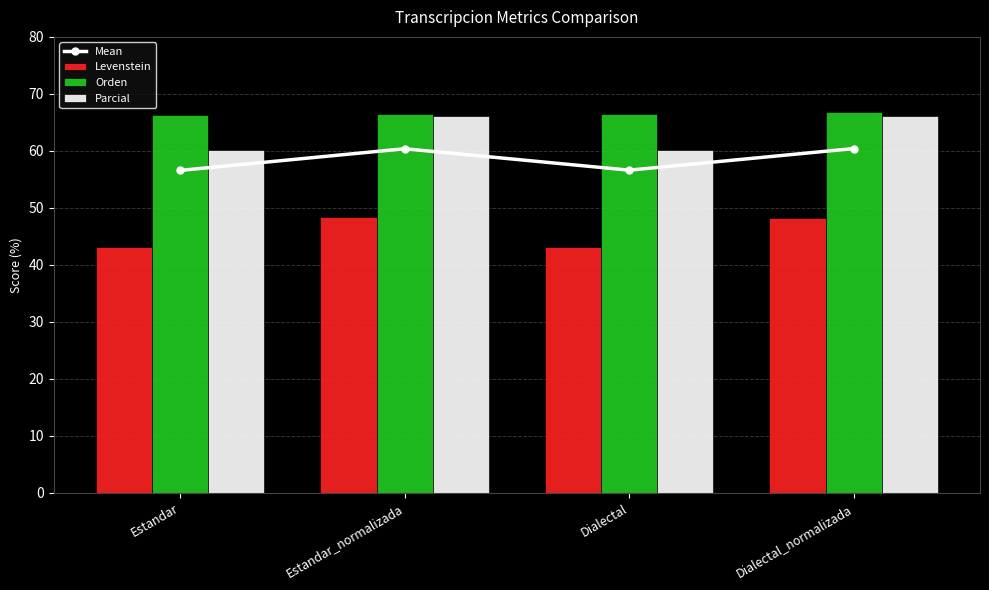

What are all the series names shown in the legend?

Mean, Levenstein, Orden, Parcial